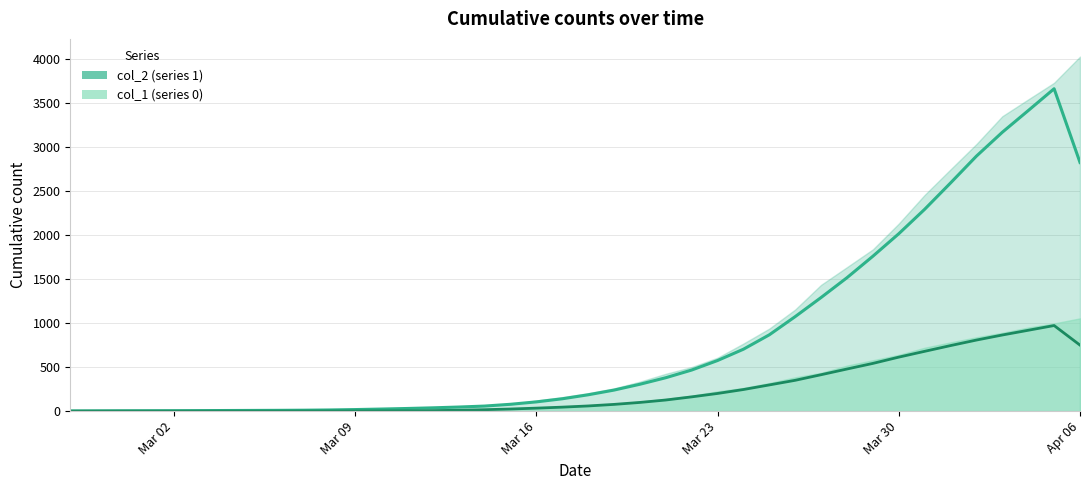

True or false: col_1 has a value of 575.3 at 2020-04-03.

False